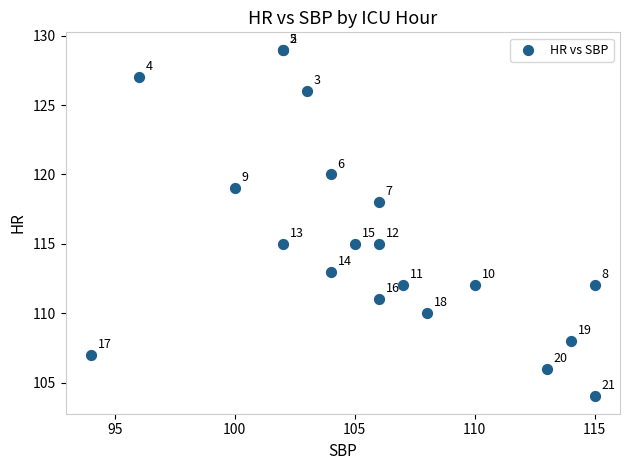

What Y value in the scatter plot is closest to 116?

115